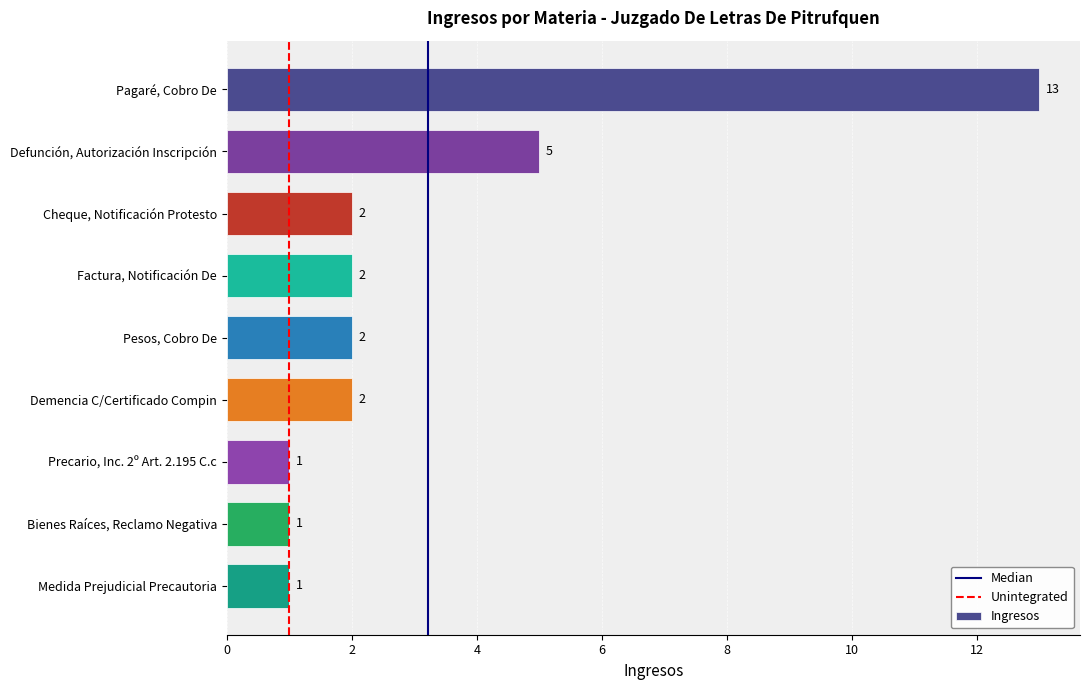

What is the change in value from Pagaré, Cobro De to Precario, Inc. 2º Art. 2.195 C.c?

-12